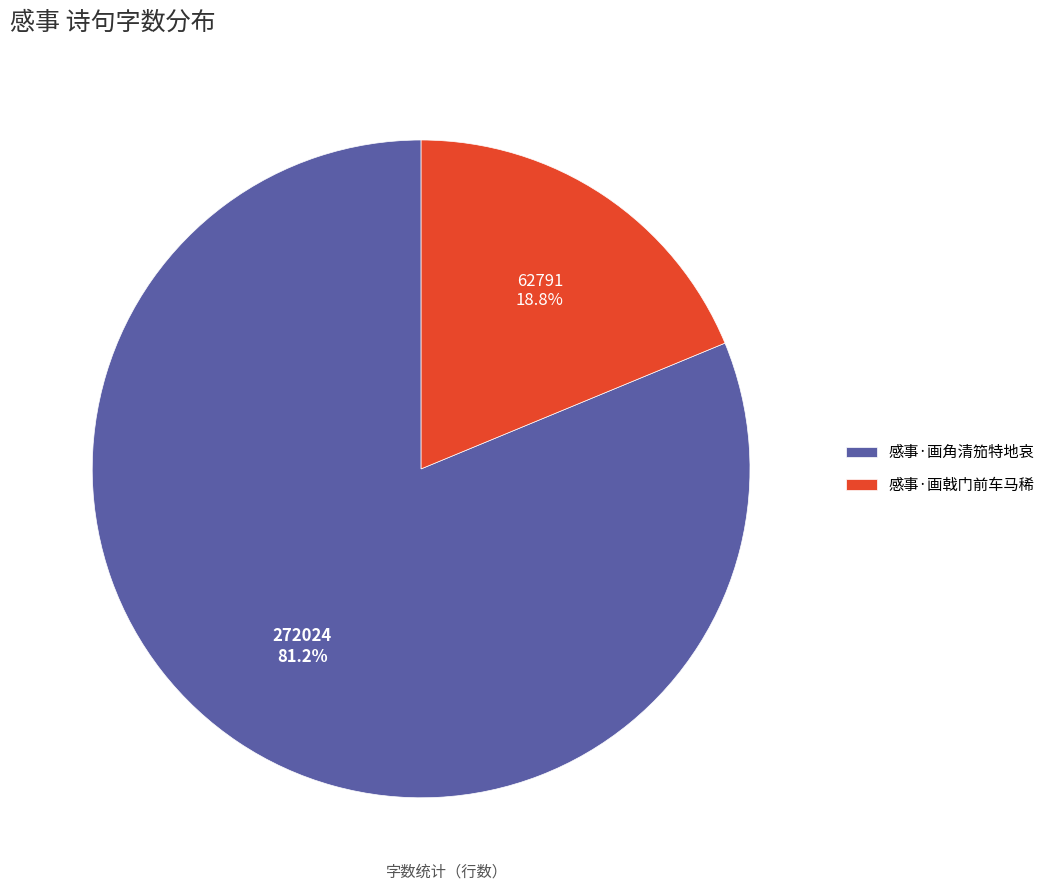

What is the largest slice in the pie chart?

感事·画角清笳特地哀